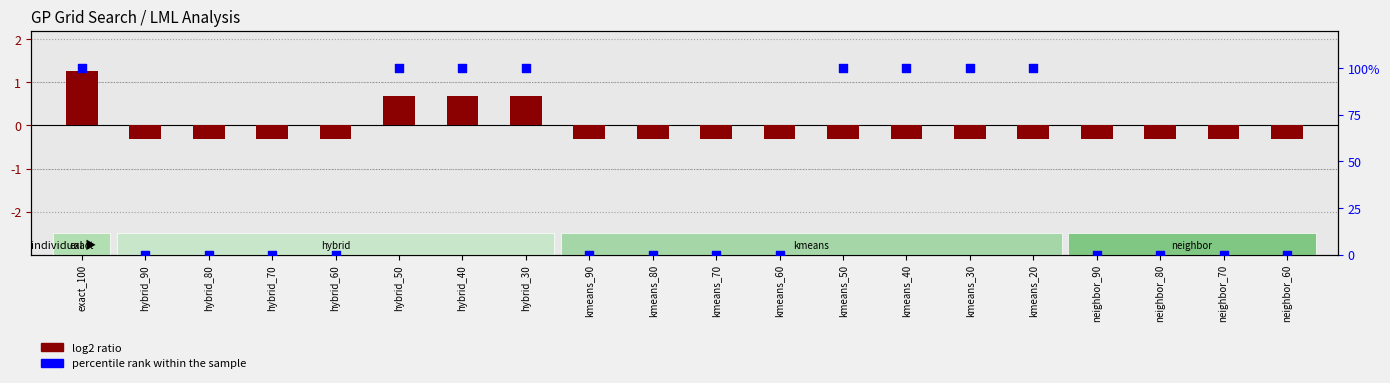

Which series has the largest Y range (max minus min)?

percentile rank within the sample